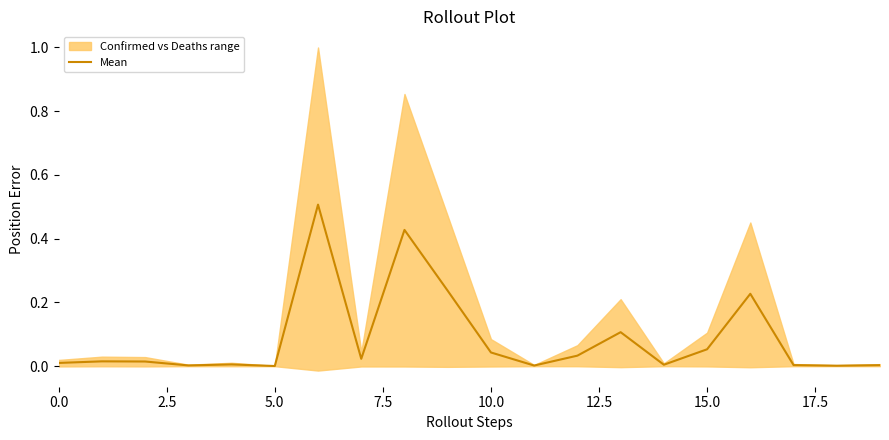

What is the highest value of the Mean series?

0.5